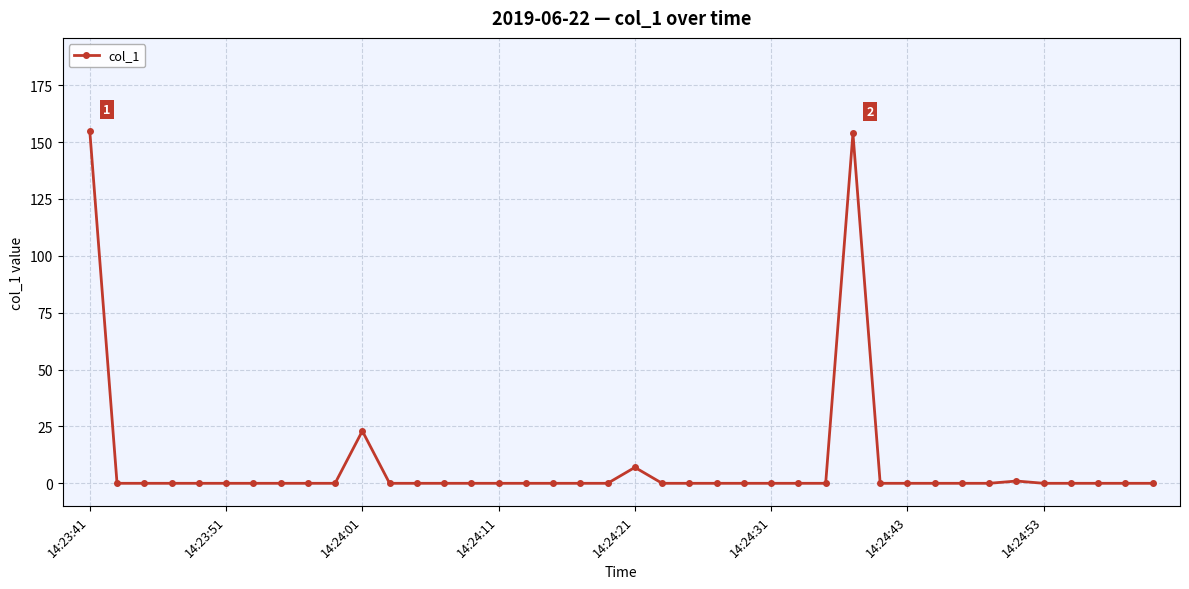

What is the maximum value shown in the chart?

154.8